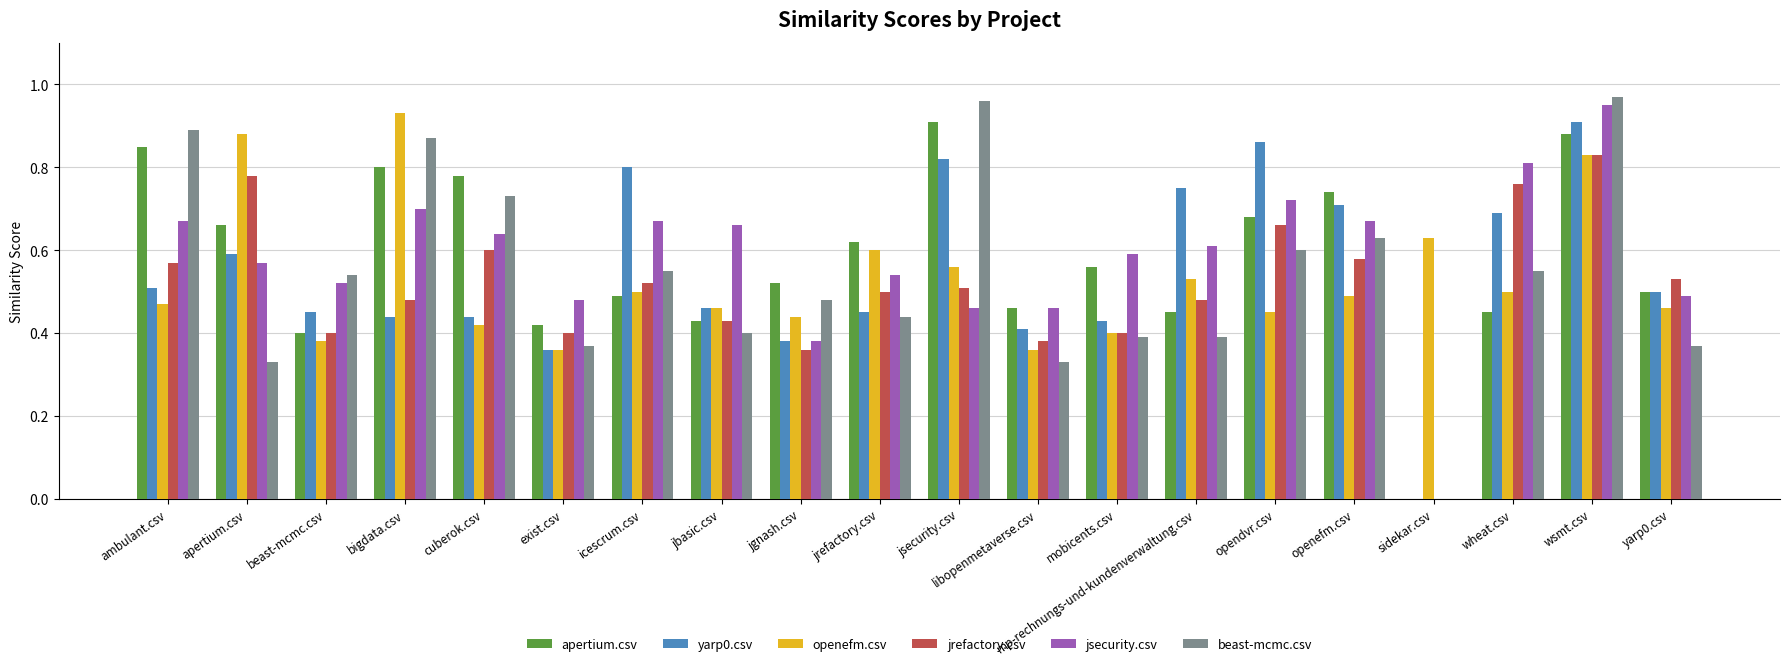

Which series has the widest spread of values?

beast-mcmc.csv